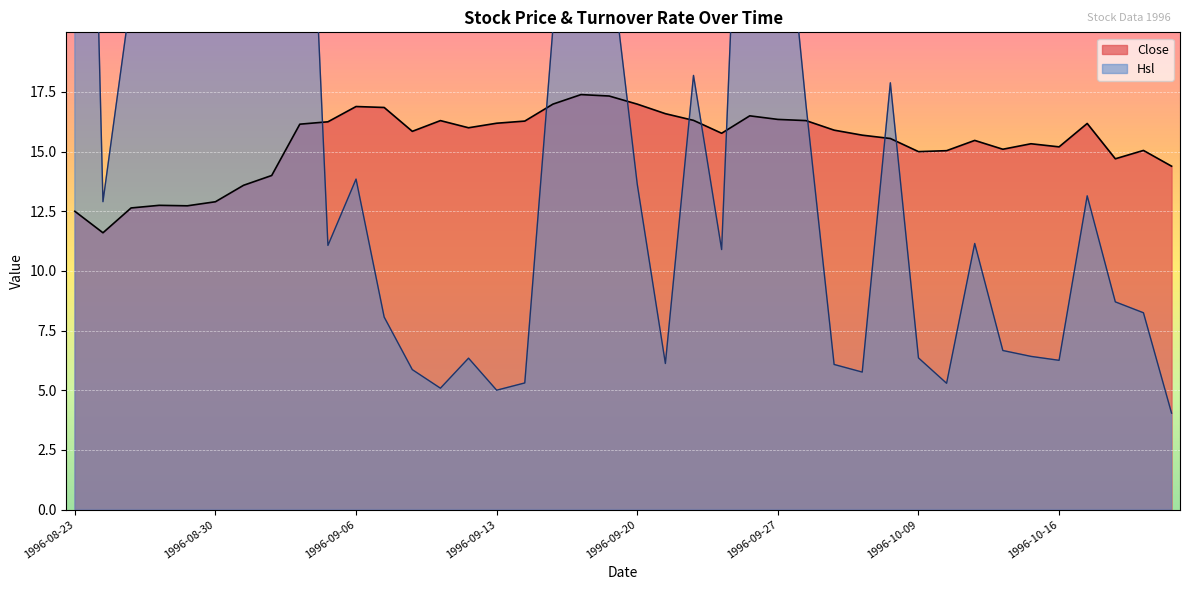

What is the label of the 24th point from the left?

1996-09-25